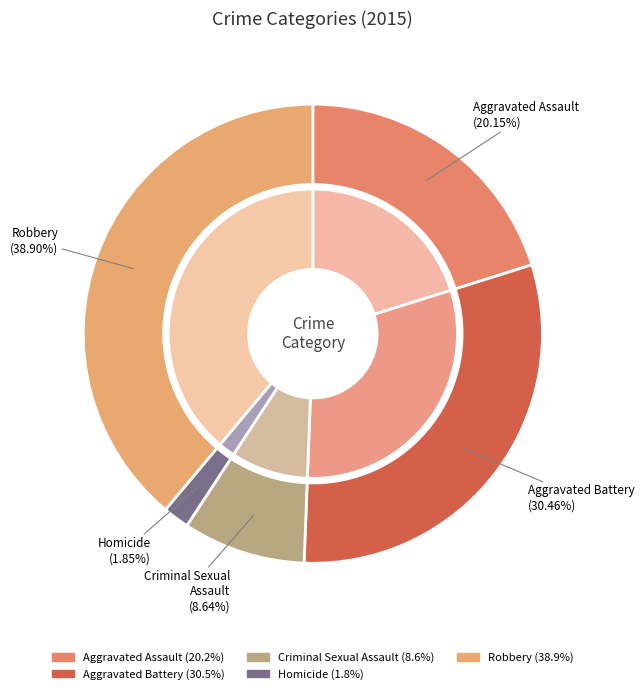

Which slice is the largest?

Robbery